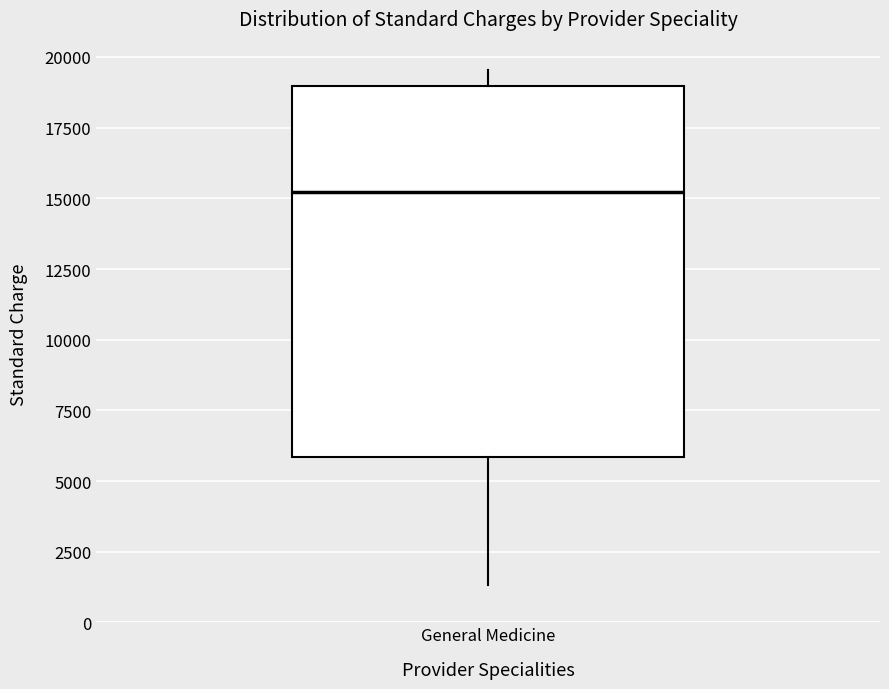

Read this box plot against the y-axis: the position of the median line, the range covered by the box, and the ends of both whiskers. The values are not printed on the chart, so give them approximately, as read against the axis.

median 15000, box 6000 to 19000, whiskers 1500 to 19500